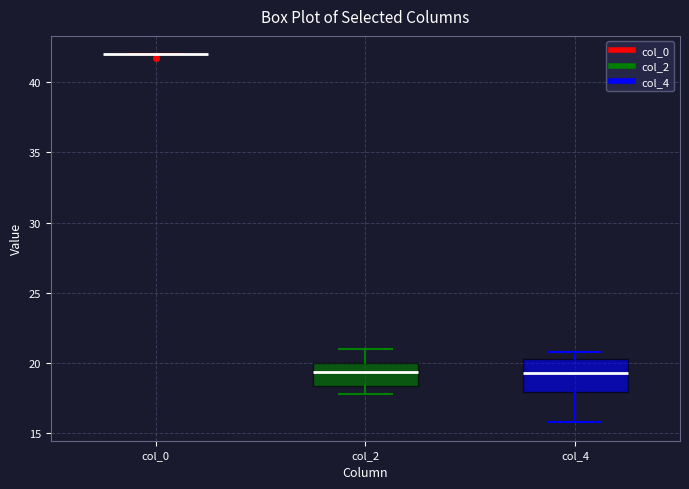

Reading left to right, read every box against the y-axis: the position of its median line, the range the box covers, and the ends of its whiskers. The values are not printed on the chart, so give them approximately, as read against the axis.

col_0: box collapsed to a line at 42.0, whiskers 42.0 to 42.0
col_2: median 19.5, box 18.5 to 20.0, whiskers 18.0 to 21.0
col_4: median 19.5, box 18.0 to 20.5, whiskers 16.0 to 21.0